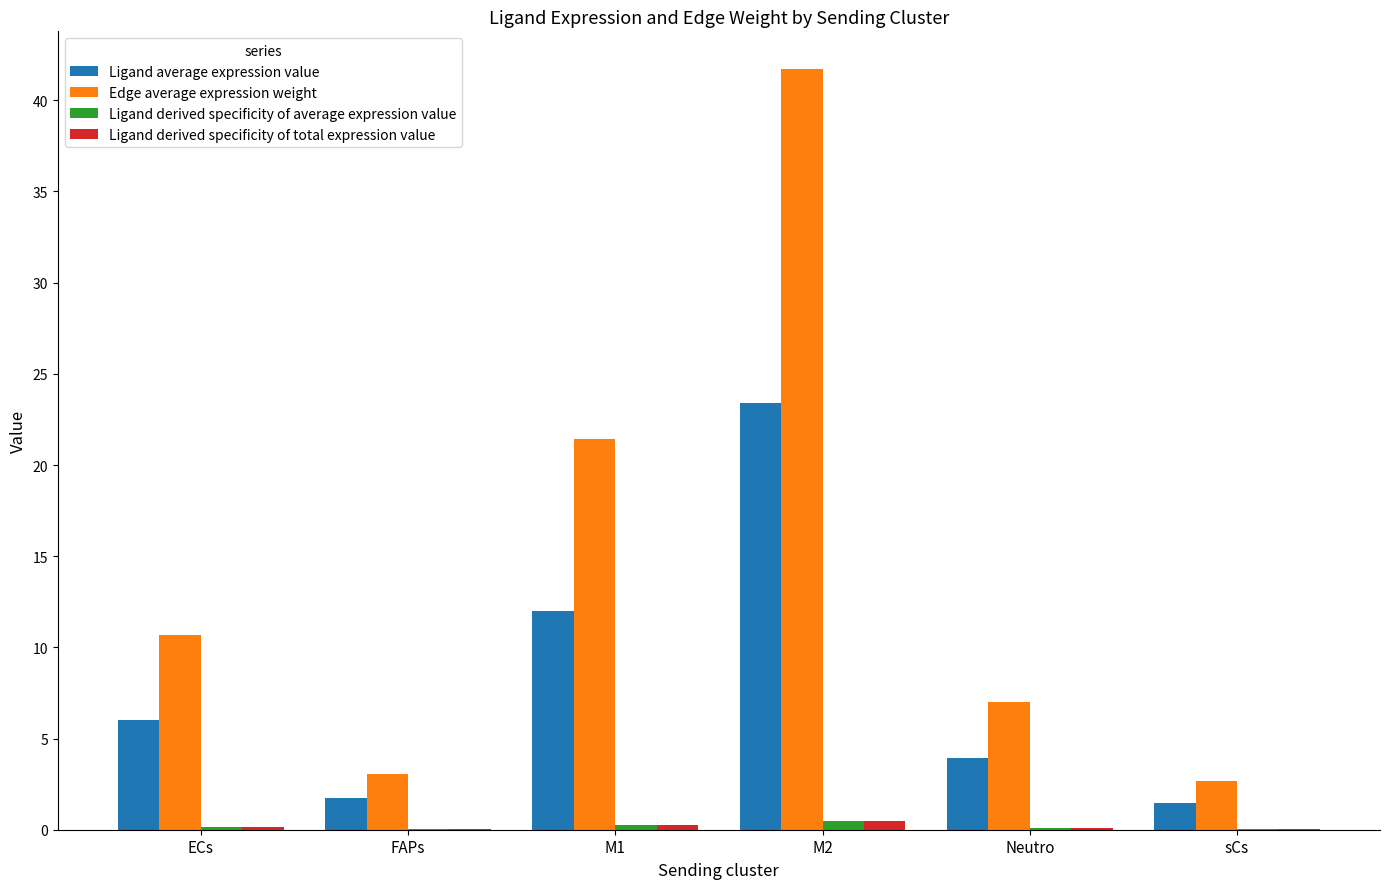

At which category is the sum across all series the highest?

M2